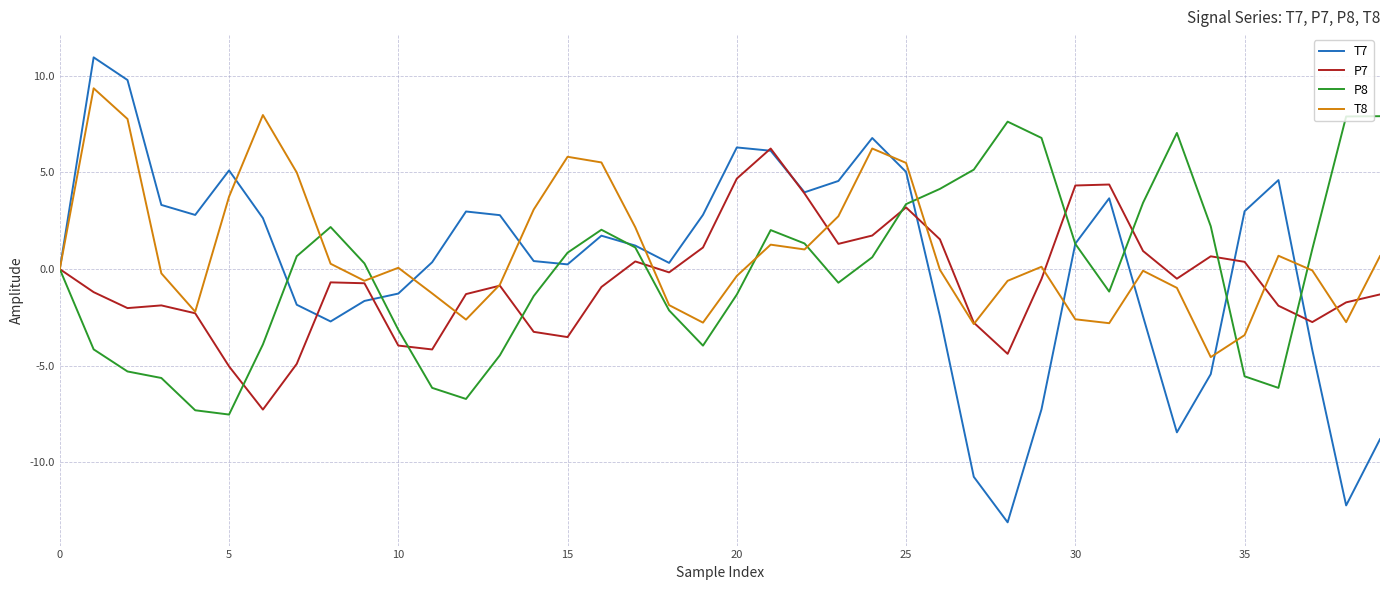

What is the difference between the maximum and minimum values in the T8 series?

13.9